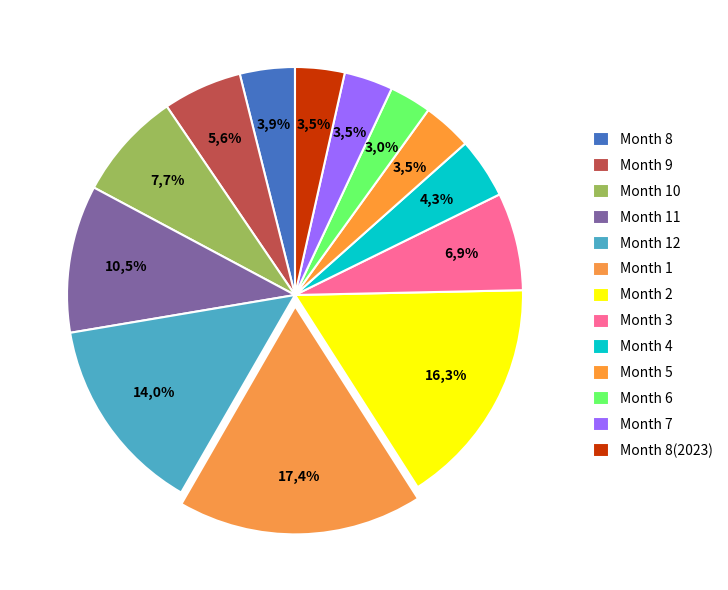

Between 5 and 11, which is larger?

11